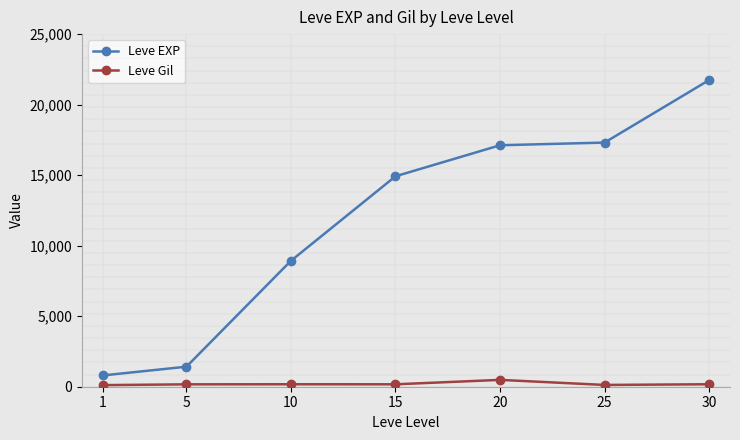

Reading left to right, list all the values displayed in this chart.

Leve EXP: 800	1420	8930	14920	17120	17310	21740
Leve Gil: 113	169	175	172	485	126	175